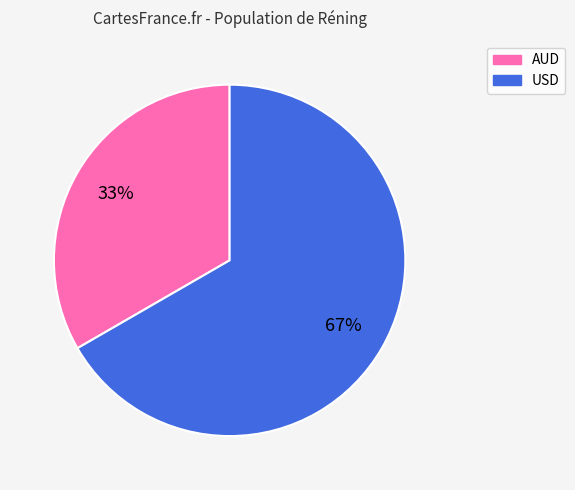

Do USD and AUD together represent more than half of the pie?

Yes